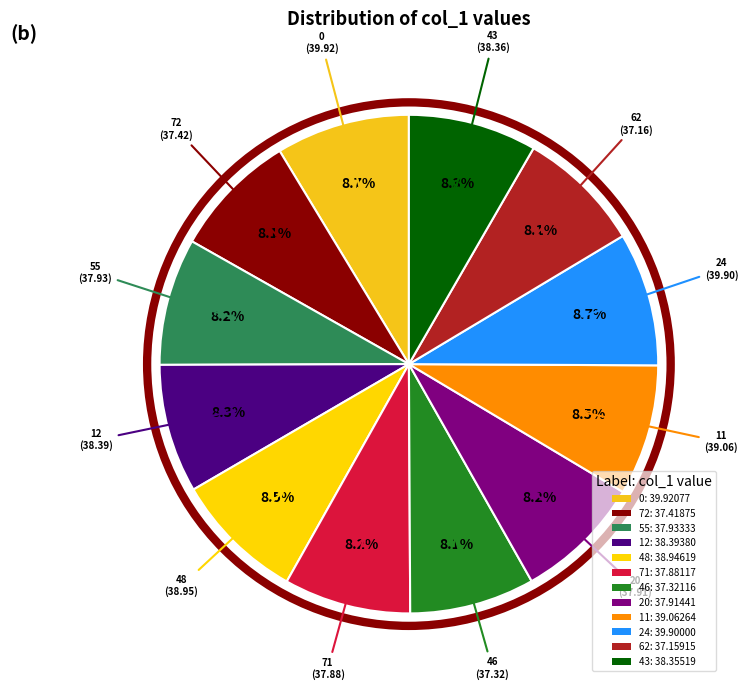

How many segments does this pie chart have?

12